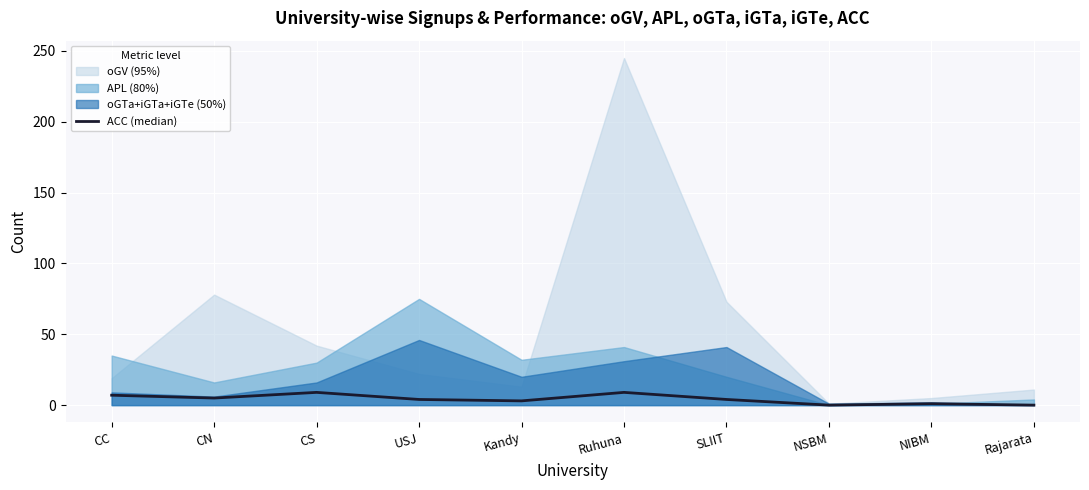

What is the label of the 7th point from the left?

SLIIT